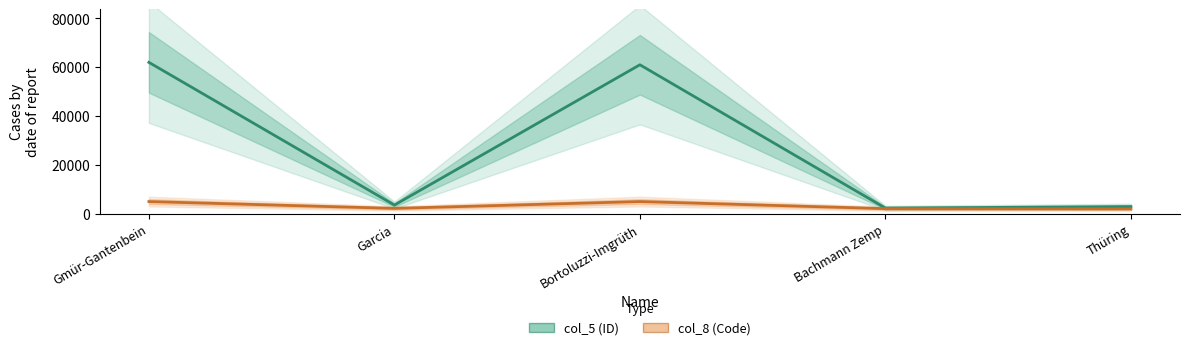

Reading left to right, list all the values displayed in this chart.

col_5 (ID): 62008	3575	61016	2342	2946
col_8 (Code): 5011	2221	5011	2113	2002